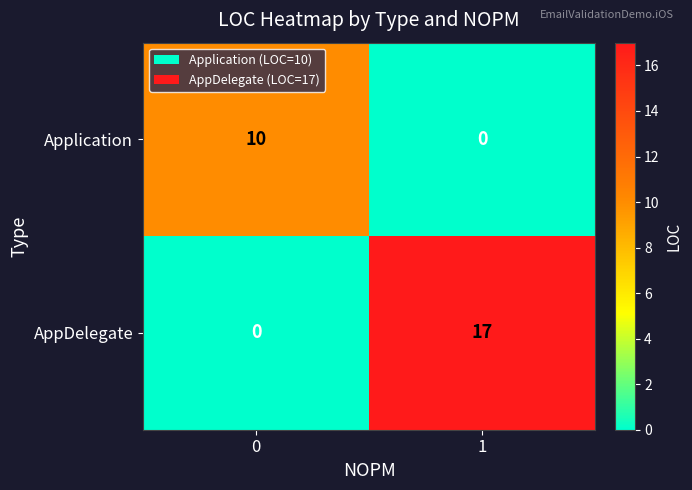

Reading right to left, list all the values displayed in this chart.

Application: 1=0	0=10
AppDelegate: 1=17	0=0